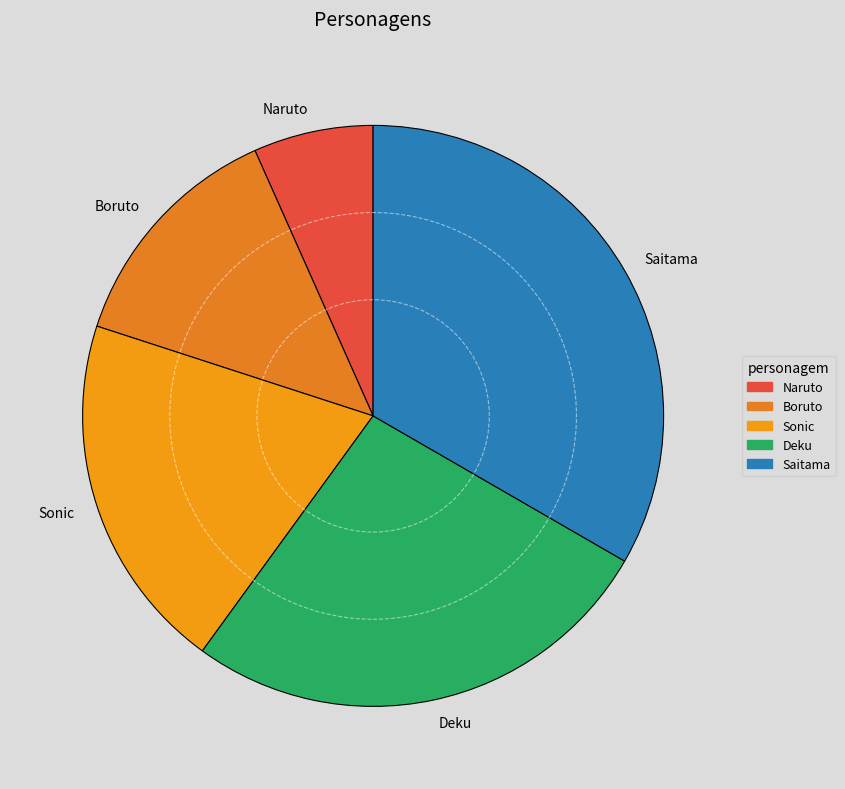

Which category has the smallest portion of the pie?

Naruto